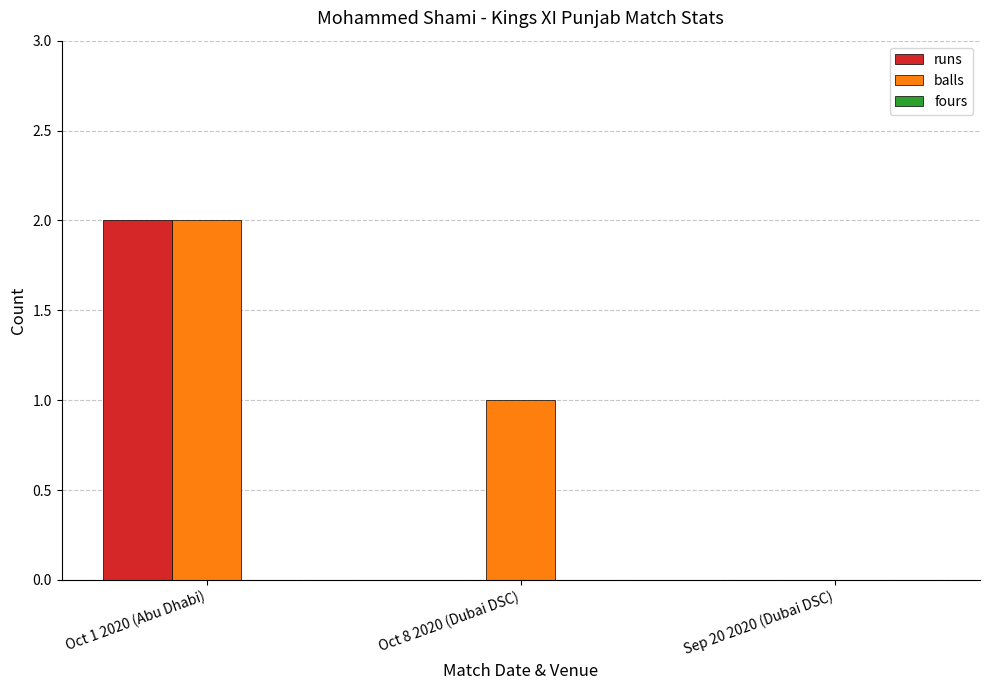

Does the chart contain stacked bars?

No